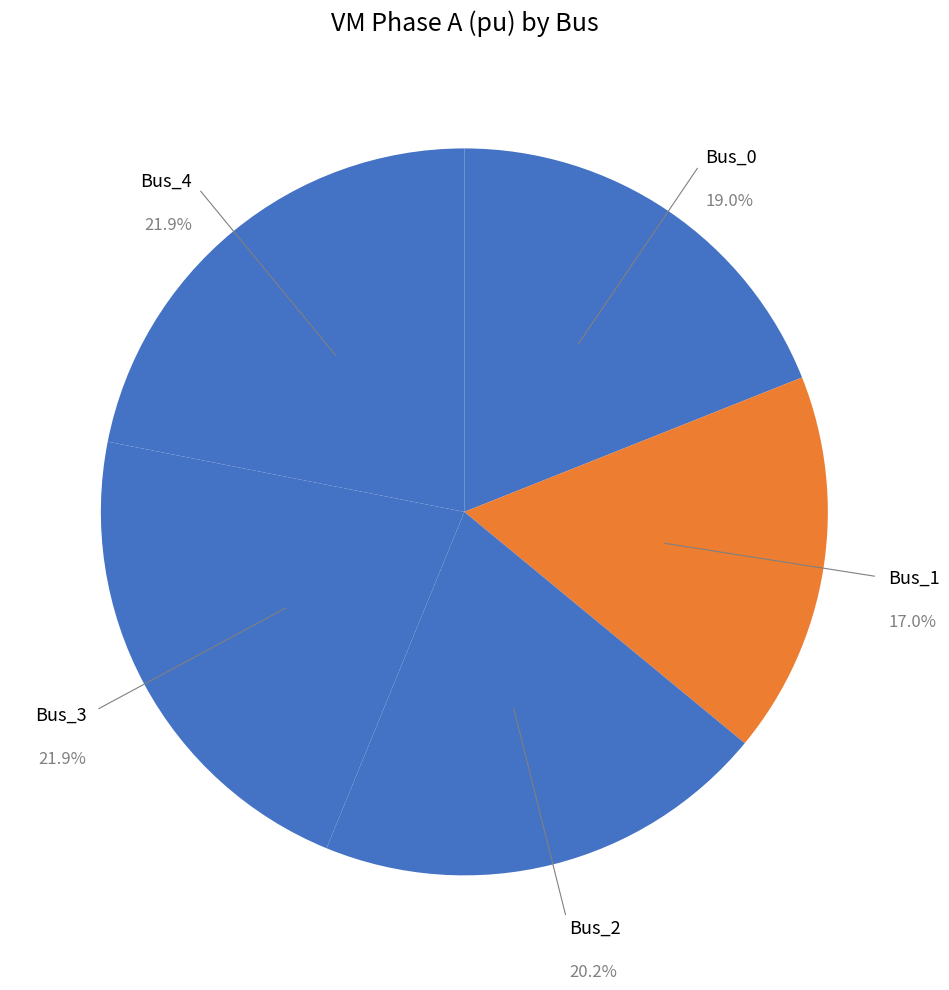

Count the number of slices in the pie.

5